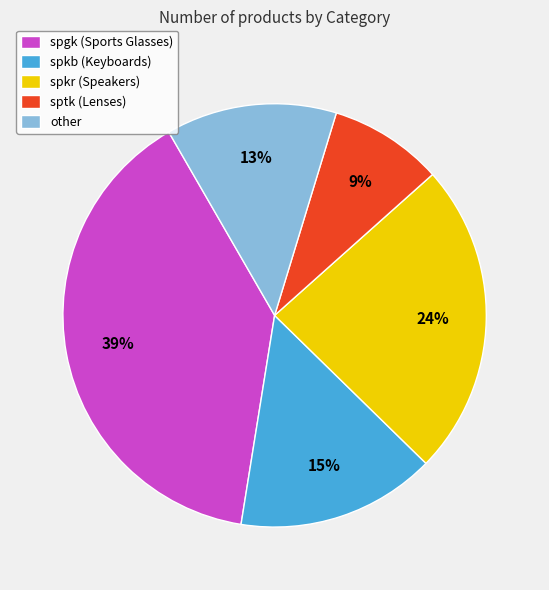

Does any single category account for the majority?

No